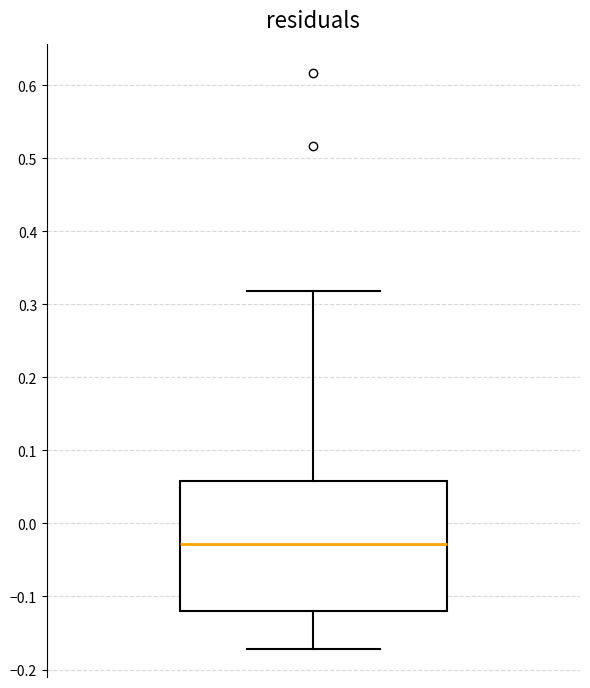

Read this box plot against the y-axis: the position of the median line, the range covered by the box, and the ends of both whiskers. The values are not printed on the chart, so give them approximately, as read against the axis.

median -0.03, box -0.12 to 0.06, whiskers -0.17 to 0.32